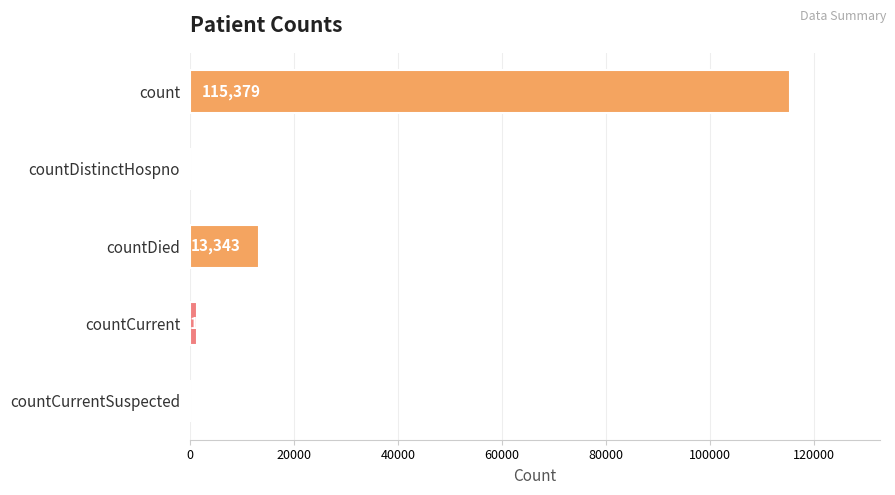

What is the sum of all values?

130105